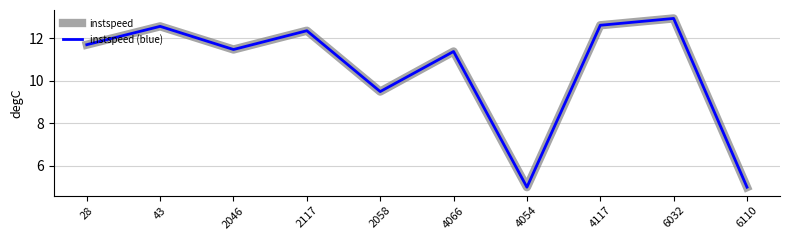

Reading right to left, what are all the values shown in this chart?

instspeed: 6110=5.0	6032=12.9	4117=12.6	4054=5.0	4066=11.4	2058=9.5	2117=12.4	2046=11.5	43=12.6	28=11.7
instspeed (blue): 6110=5.0	6032=12.9	4117=12.6	4054=5.0	4066=11.4	2058=9.5	2117=12.4	2046=11.5	43=12.6	28=11.7